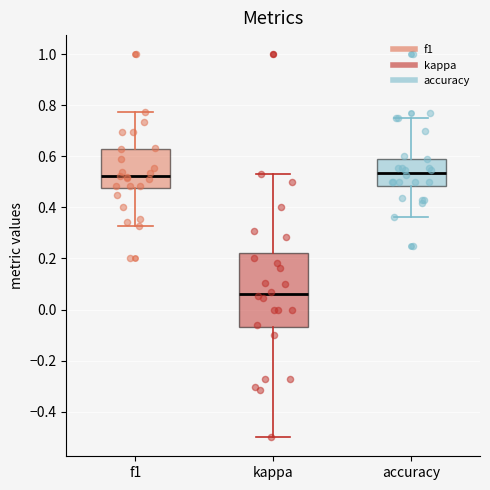

Reading left to right, read every box against the y-axis: the position of its median line, the range the box covers, and the ends of its whiskers. The values are not printed on the chart, so give them approximately, as read against the axis.

f1: median 0.52, box 0.48 to 0.64, whiskers 0.32 to 0.78
kappa: median 0.06, box -0.06 to 0.22, whiskers -0.50 to 0.54
accuracy: median 0.54, box 0.48 to 0.60, whiskers 0.36 to 0.76